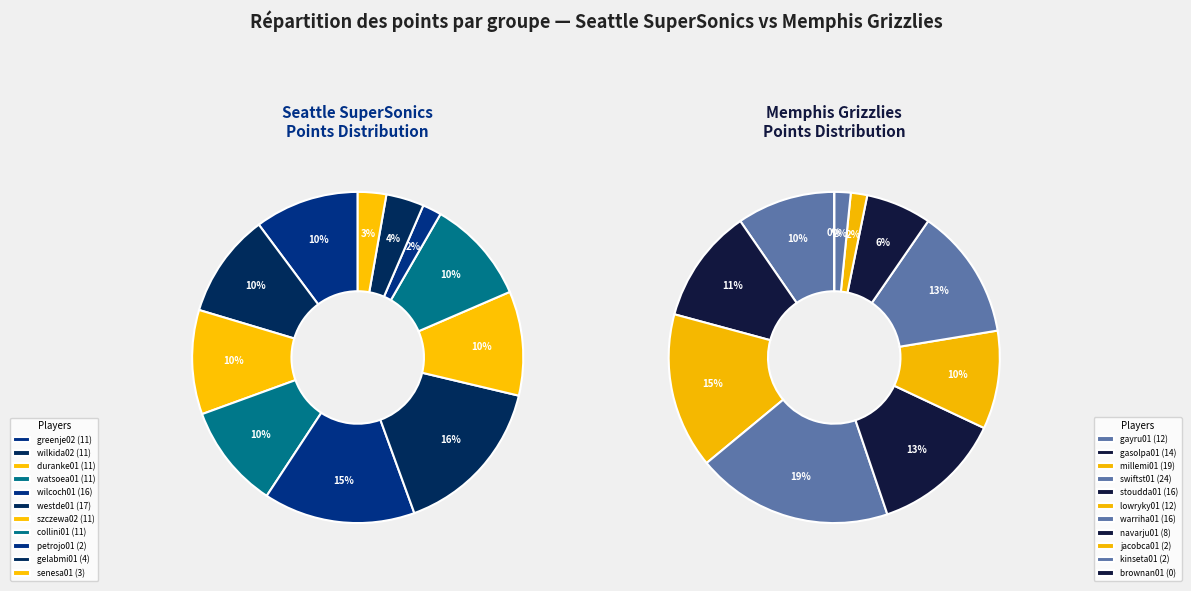

To the nearest percent, what portion does watsoea01 represent?

10%